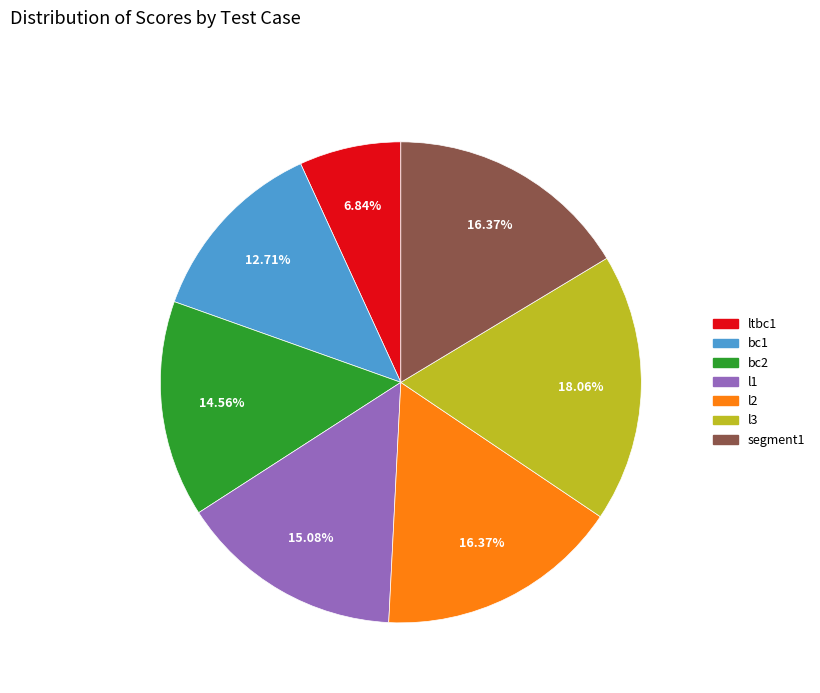

How much of the chart is everything except bc1?

87.3%